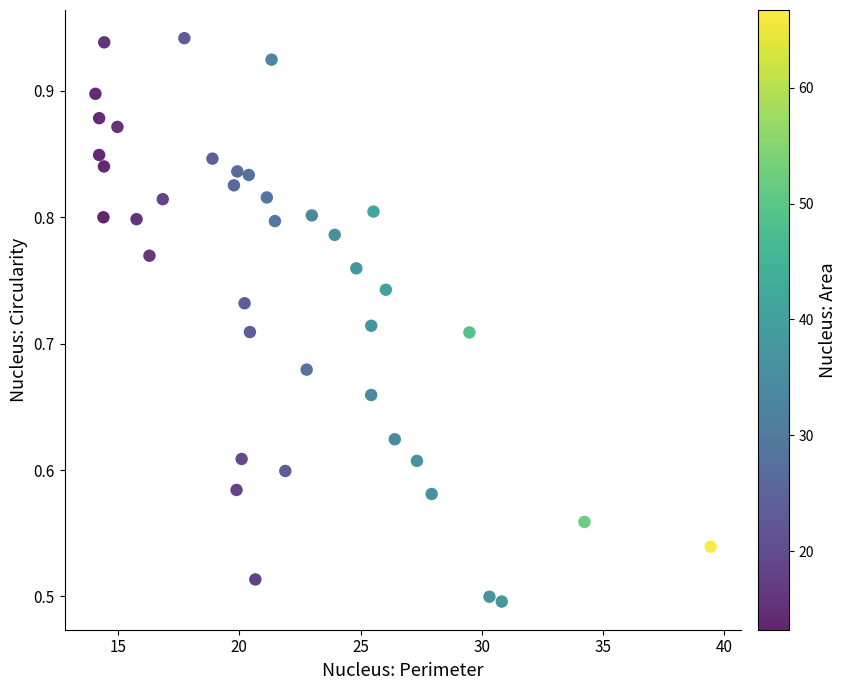

What is the range of X values (max minus min)?

25.4